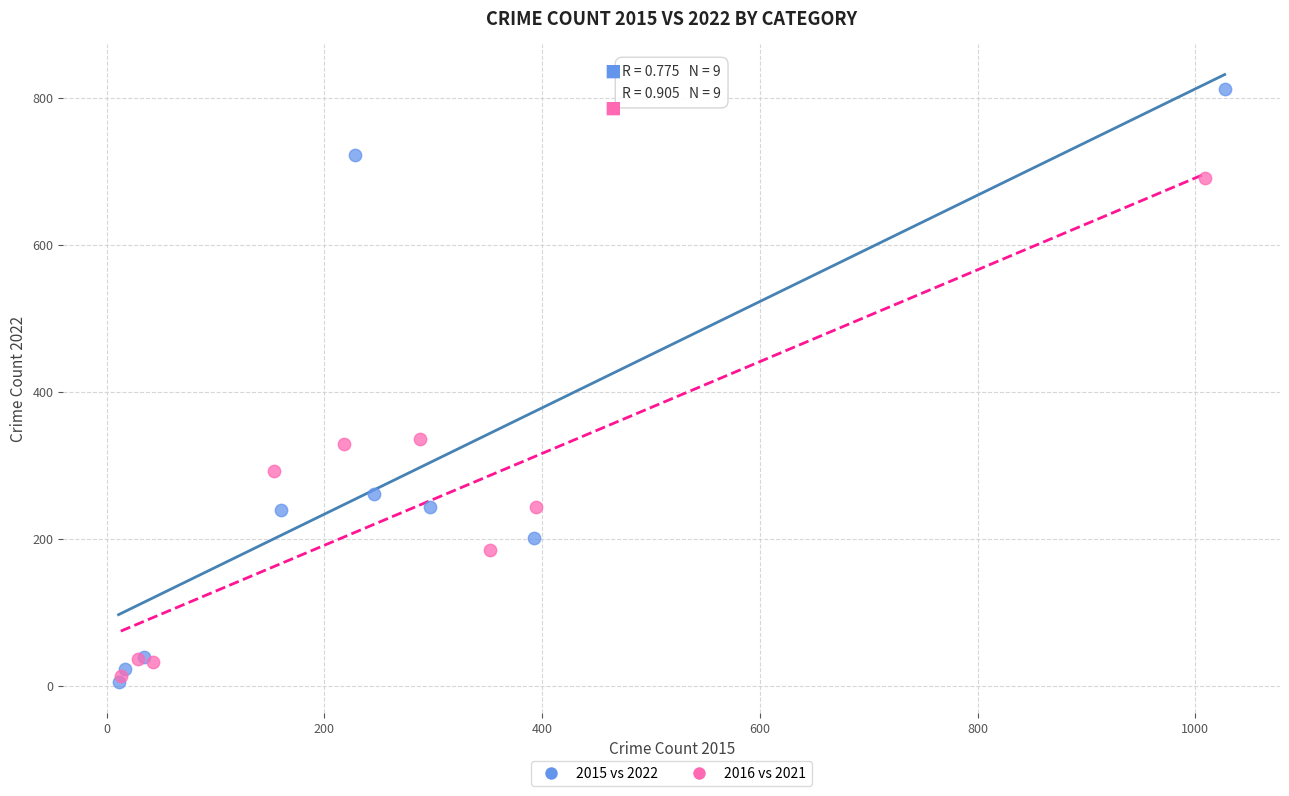

Which series reaches the minimum Y coordinate?

2015 vs 2022